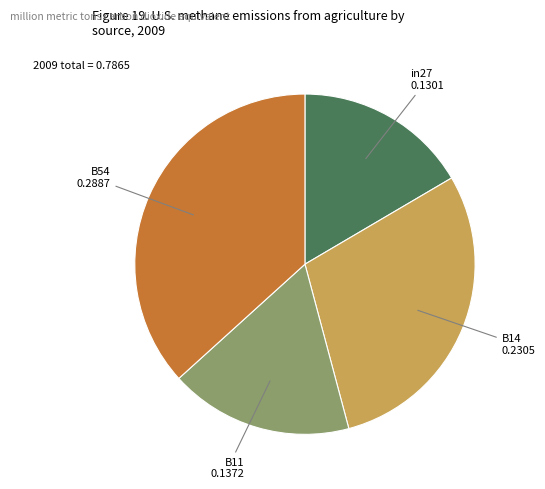

What is the largest slice in the pie chart?

B54